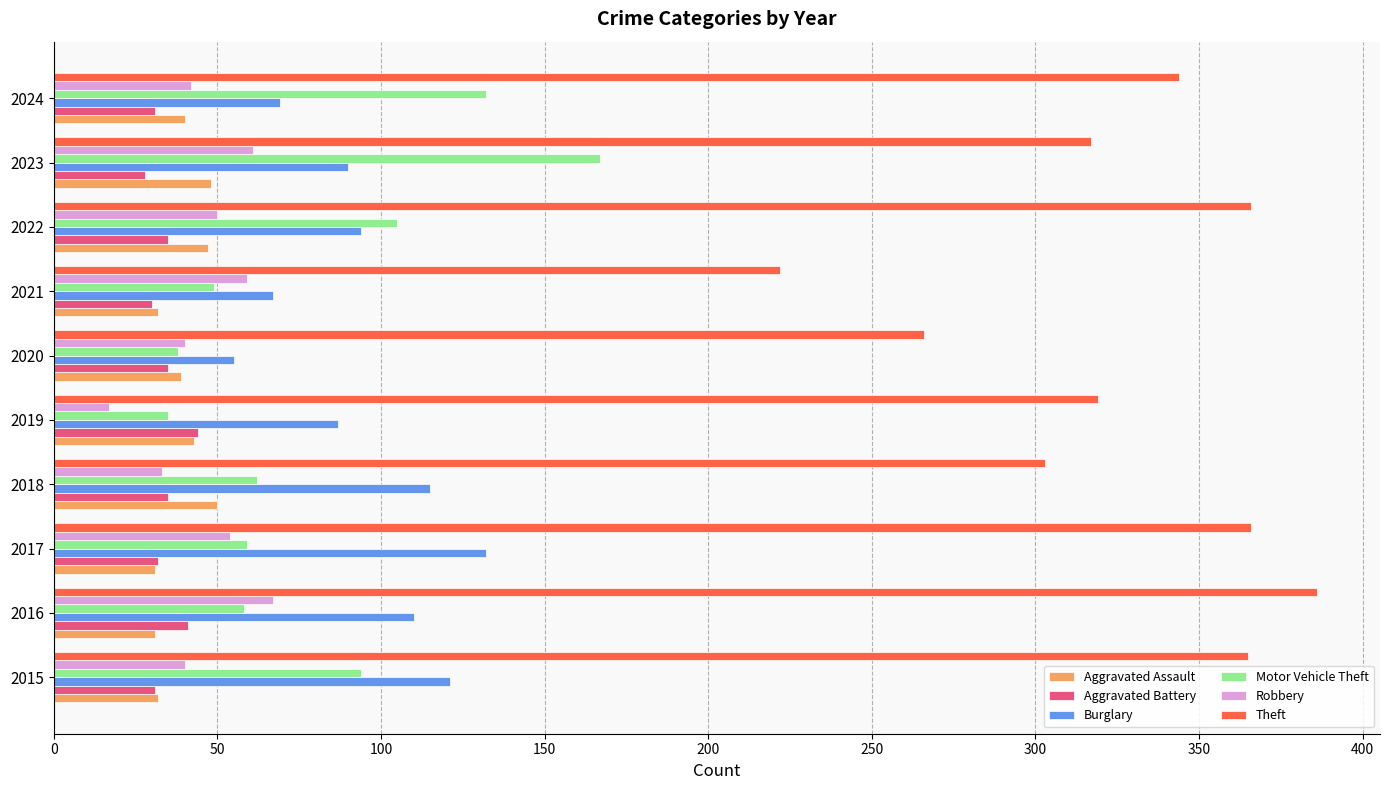

Which series changed the most between 2016 and 2021?

Theft